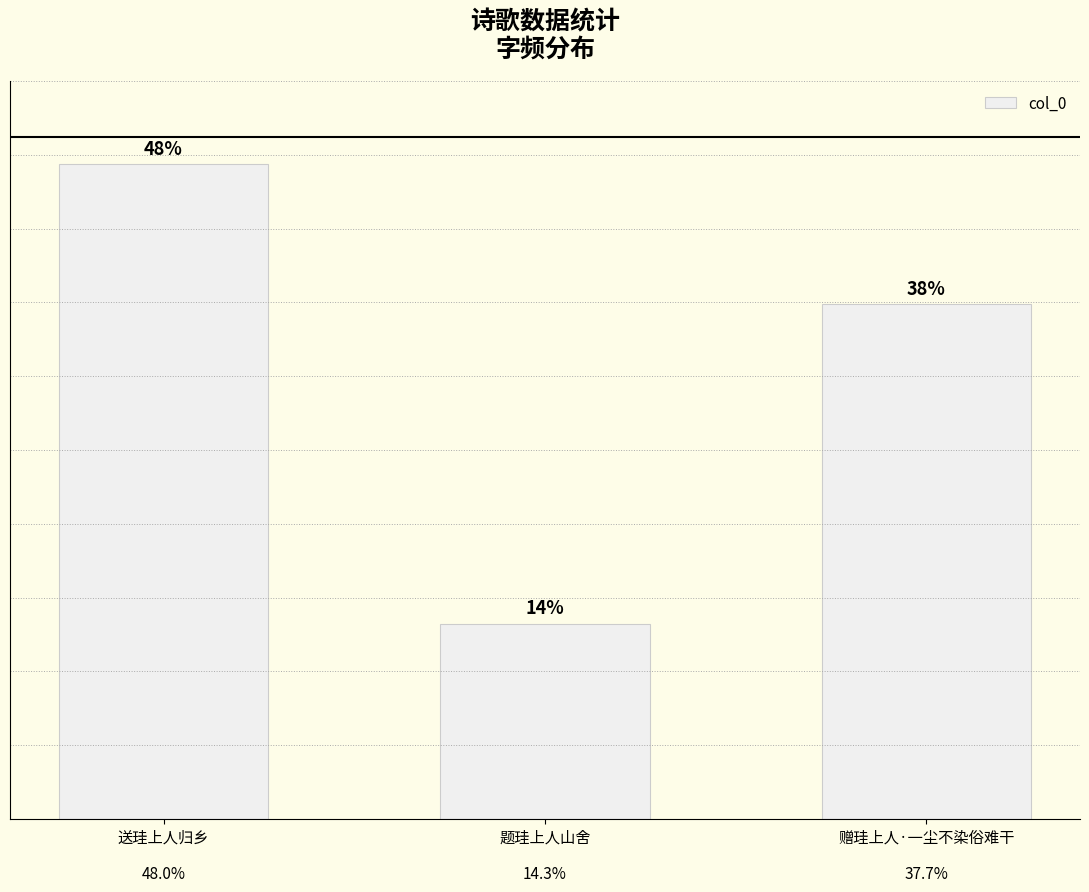

What is the ratio of the value at 题珪上人山舍 to the value at 送珪上人归乡?

0.3